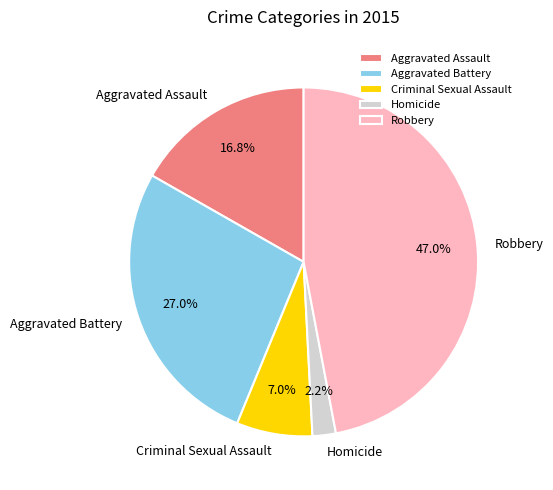

To the nearest percent, what is the difference between the Criminal Sexual Assault and Aggravated Battery slice percentages?

20%